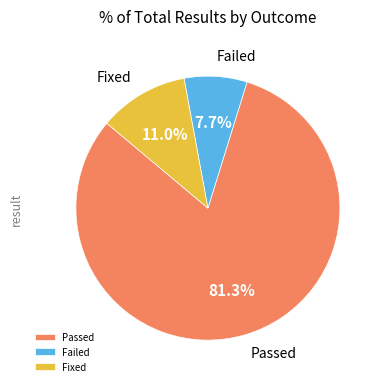

Does any single category account for the majority?

Yes